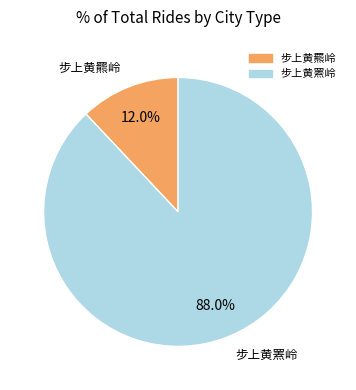

What is the smallest slice in the pie chart?

步上黄羆岭